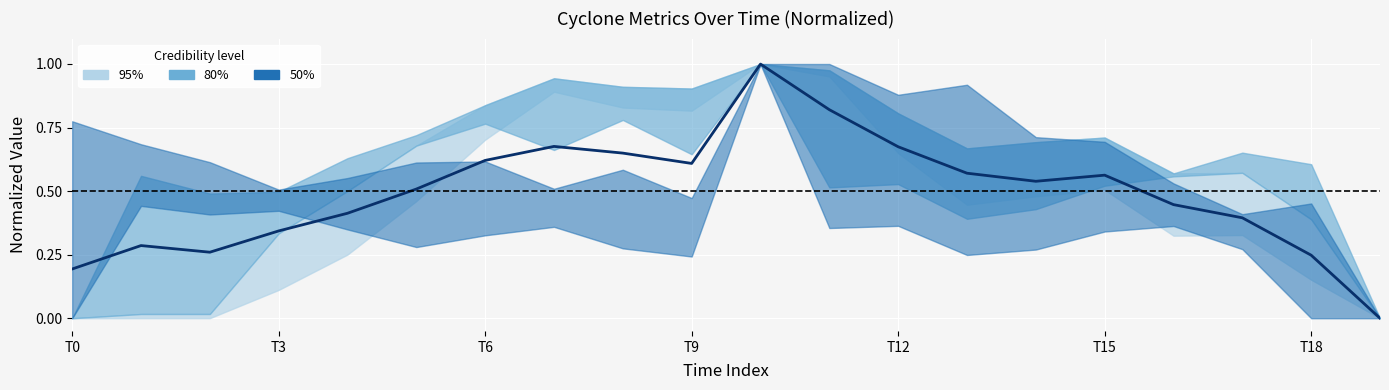

How many interior local valleys (lower than both neighbors) does the data have?

3